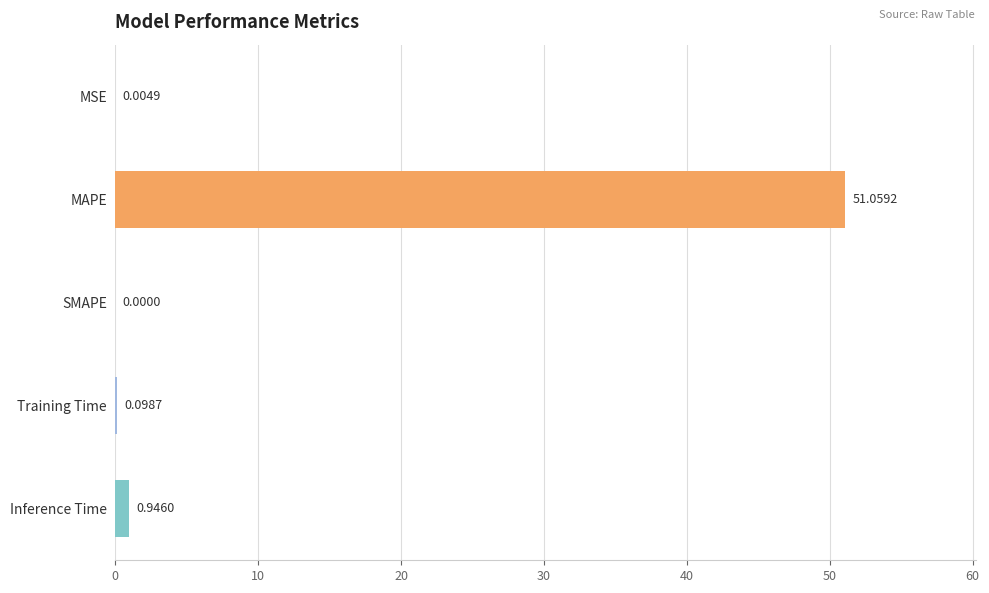

What is the change in value from MSE to Training Time?

+0.1